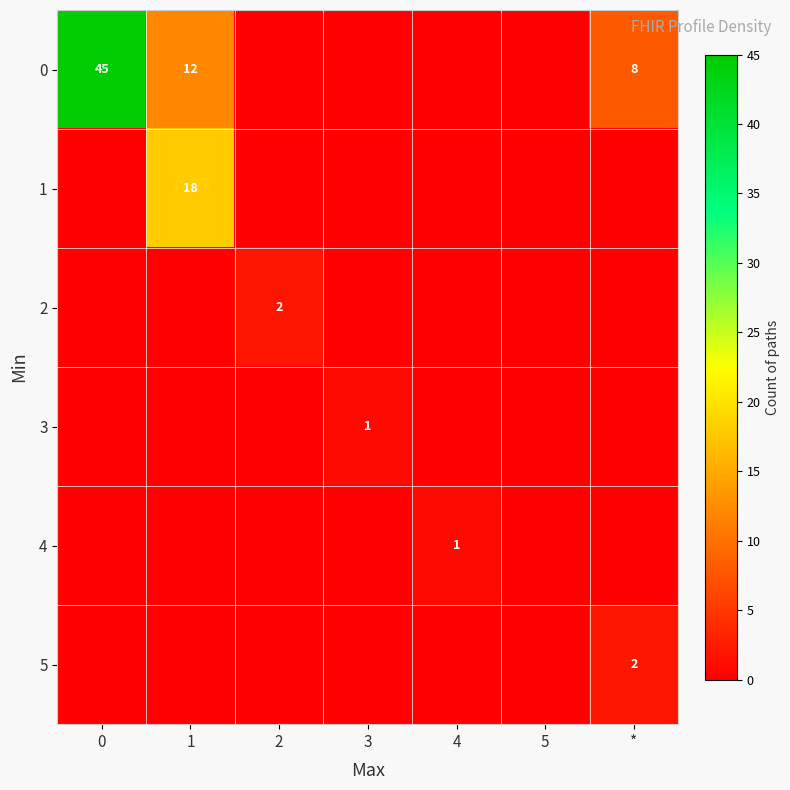

What is the total value across all series at *?

10